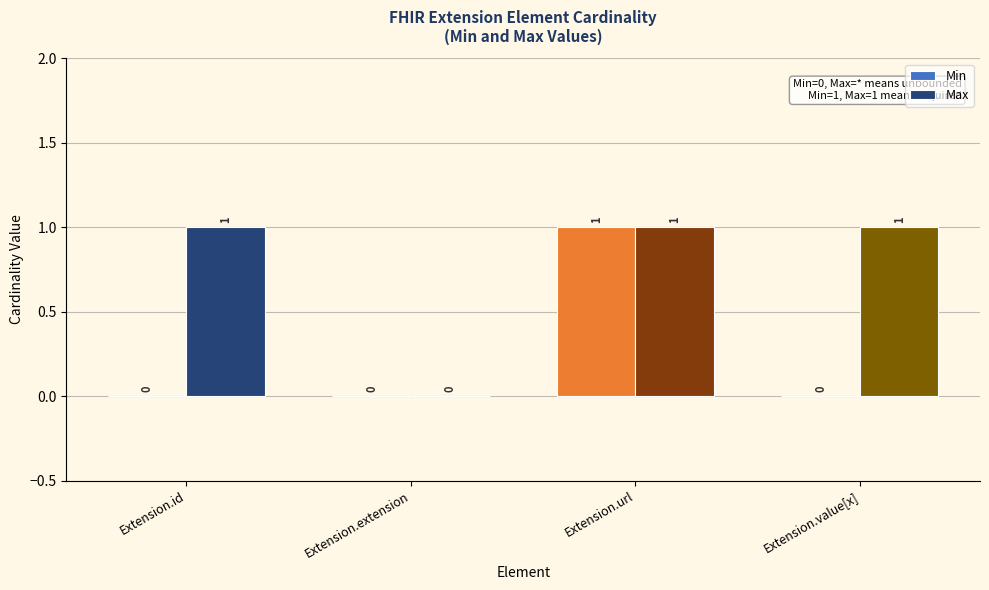

What is the sum of the Min values at Extension.url and Extension.id?

1